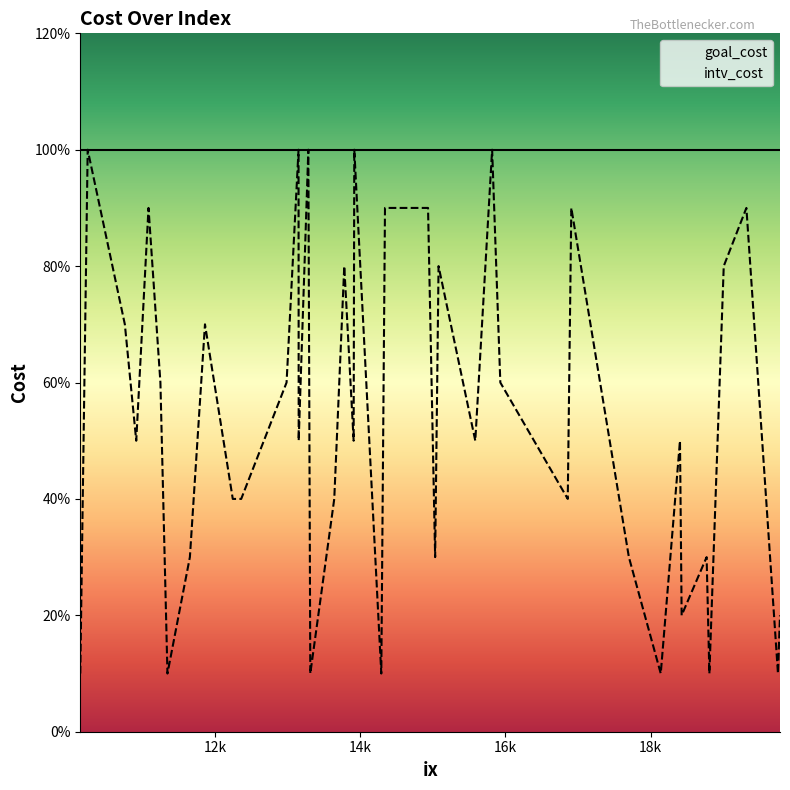

What are all the series names shown in the legend?

goal_cost, intv_cost